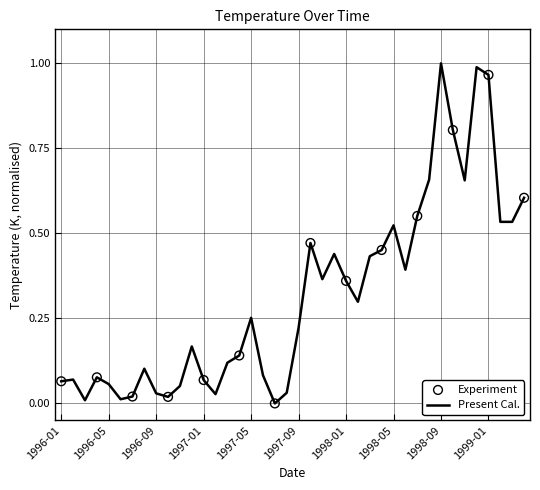

How many lines are shown in the chart?

1